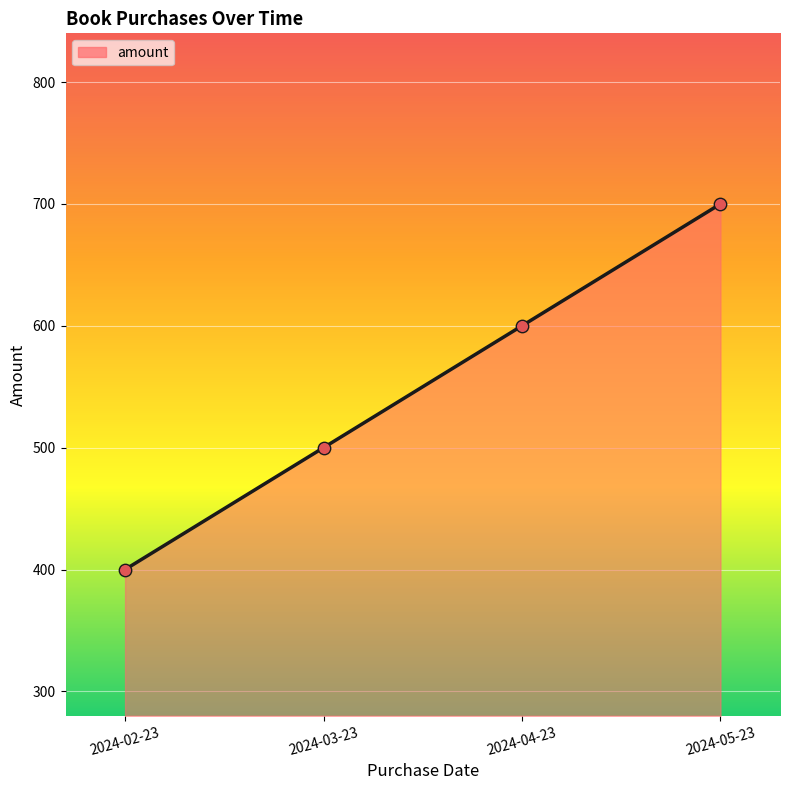

Between 2024-03-23 and 2024-04-23, which is larger?

2024-04-23